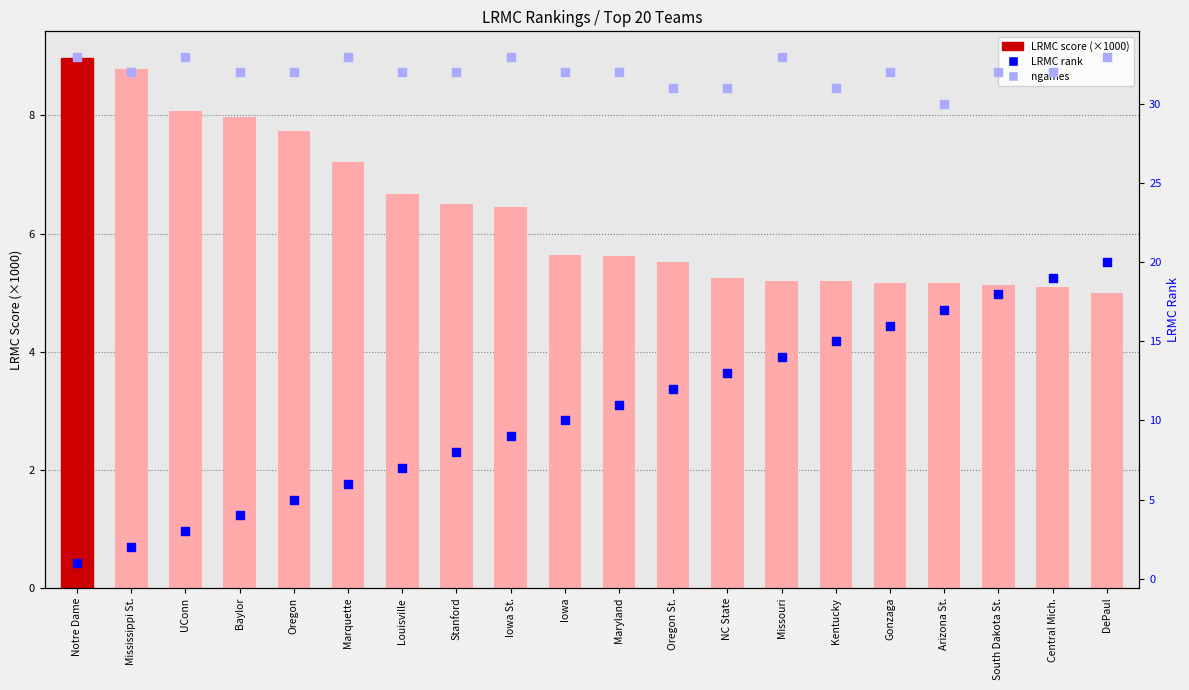

At how many categories does at least one series exceed 19?

20